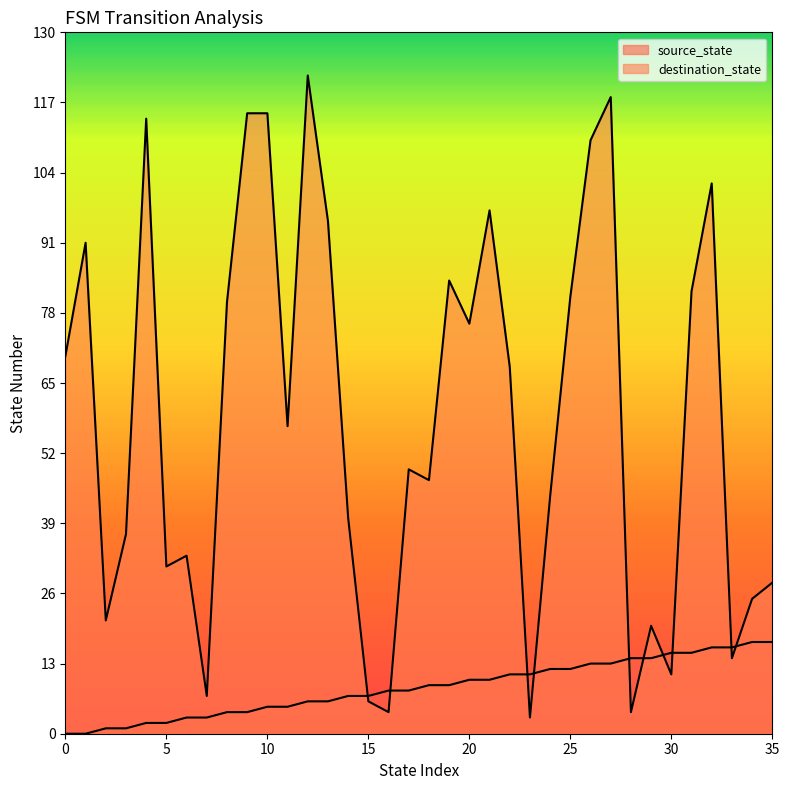

True or false: source_state has more than 0 interior local peaks.

False